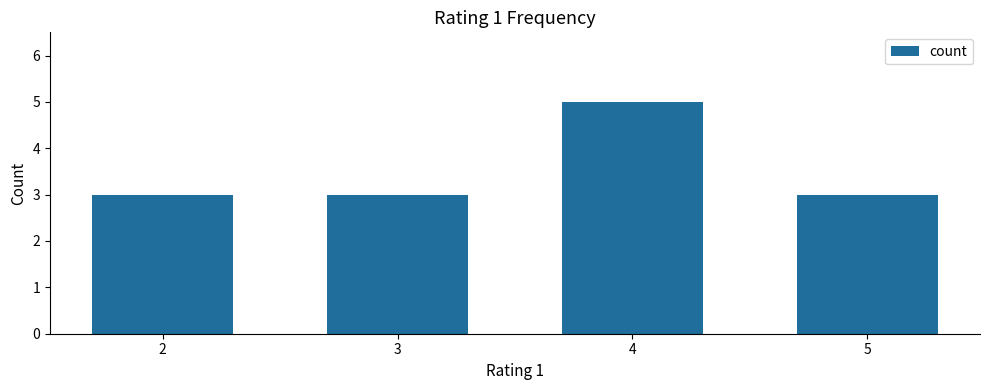

Approximately how many times larger is the value at 5 compared to 2?

1.0